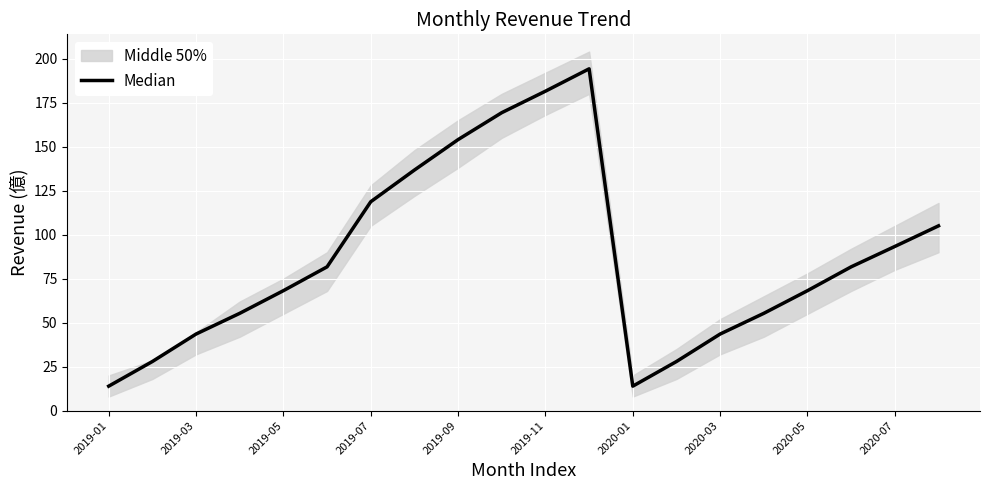

What is the difference between the maximum and minimum values?

180.3